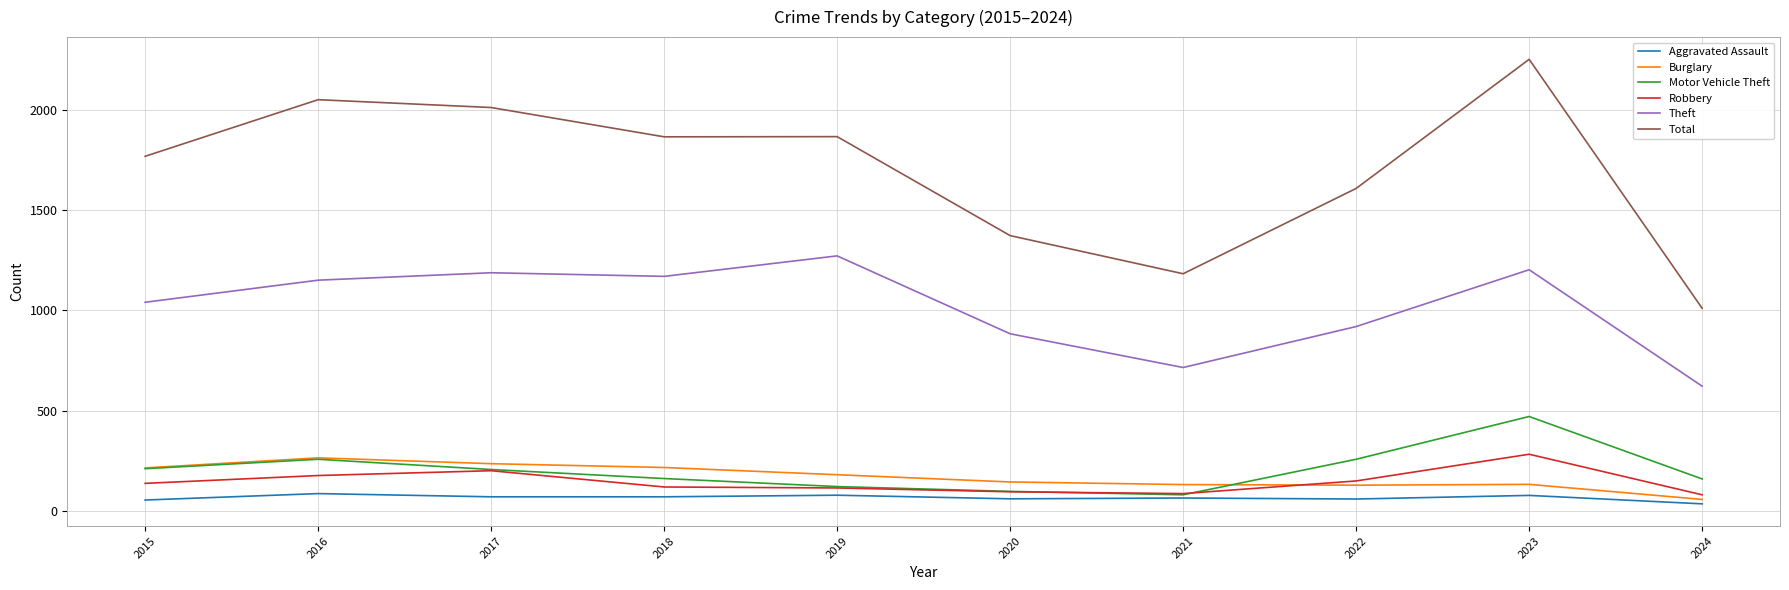

Is the value of Motor Vehicle Theft at 2024 greater than the value of Burglary at 2017?

No